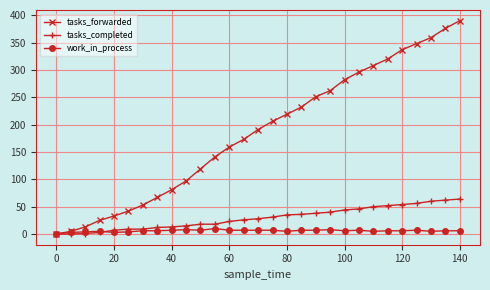

Which series has the largest total across all categories?

tasks_forwarded